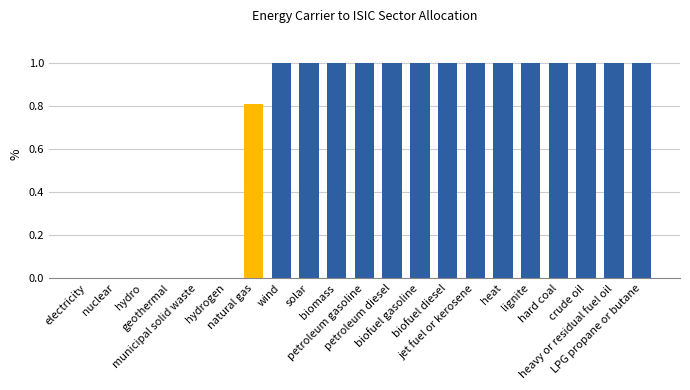

Are the bars horizontal?

No